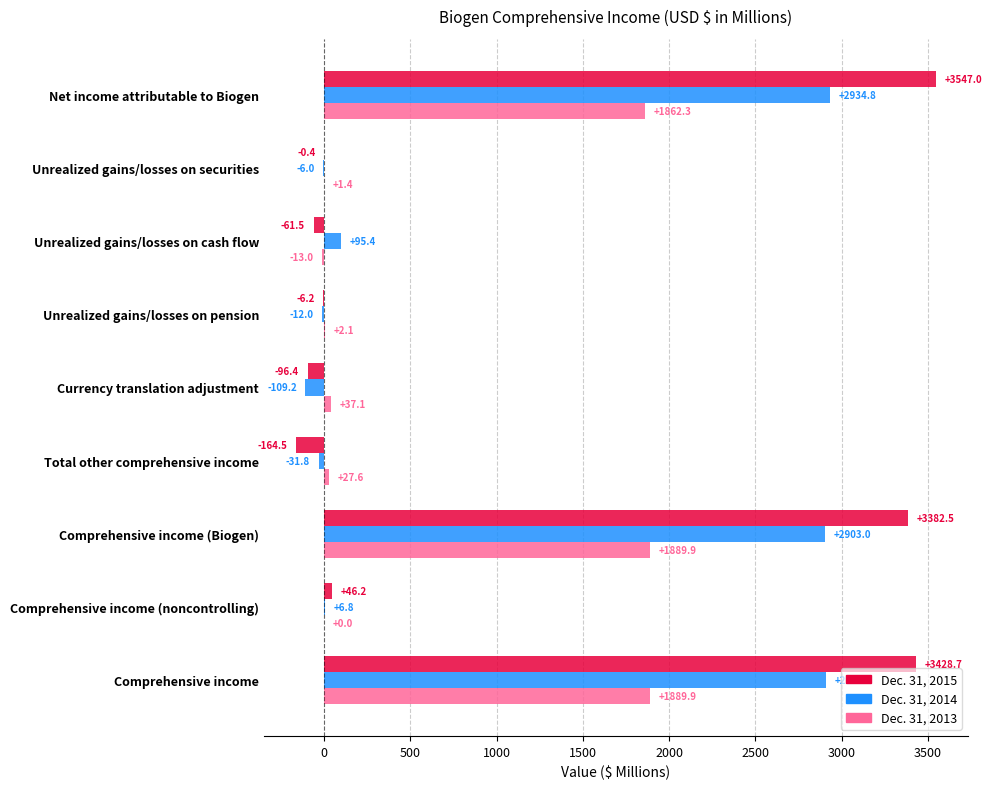

What is the sum of all Dec. 31, 2014 values?

8690.8